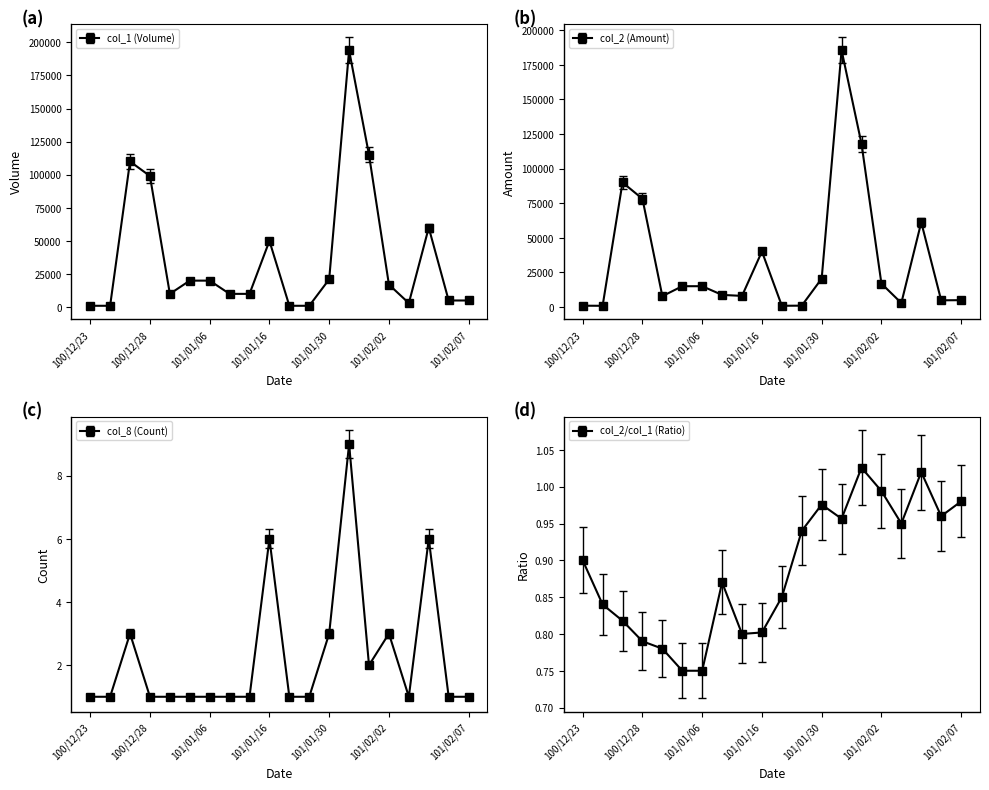

What is the total value across all series at 101/01/17?

1893.5